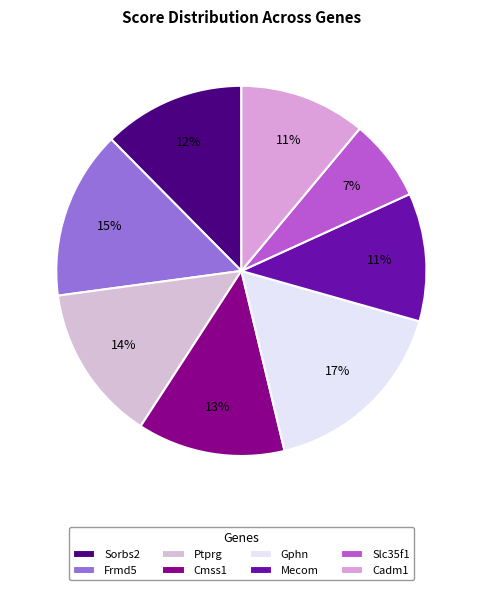

Rank the categories by value from lowest to highest.

Slc35f1, Cadm1, Mecom, Sorbs2, Cmss1, Ptprg, Frmd5, Gphn